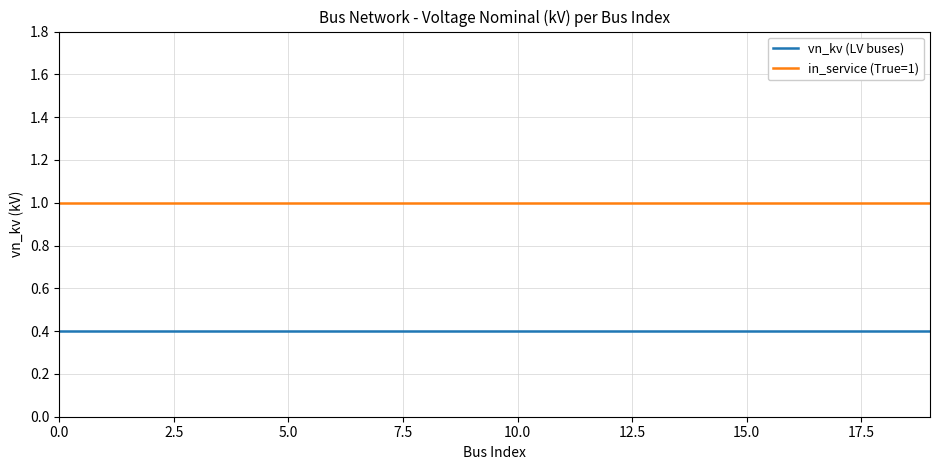

Does the chart have visible grid lines?

Yes